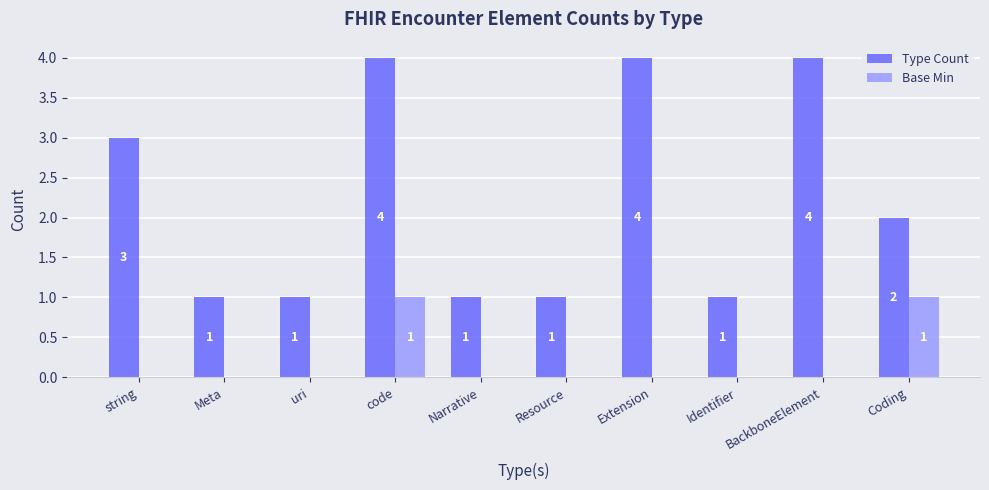

At which label is Type Count closest to 2?

Coding